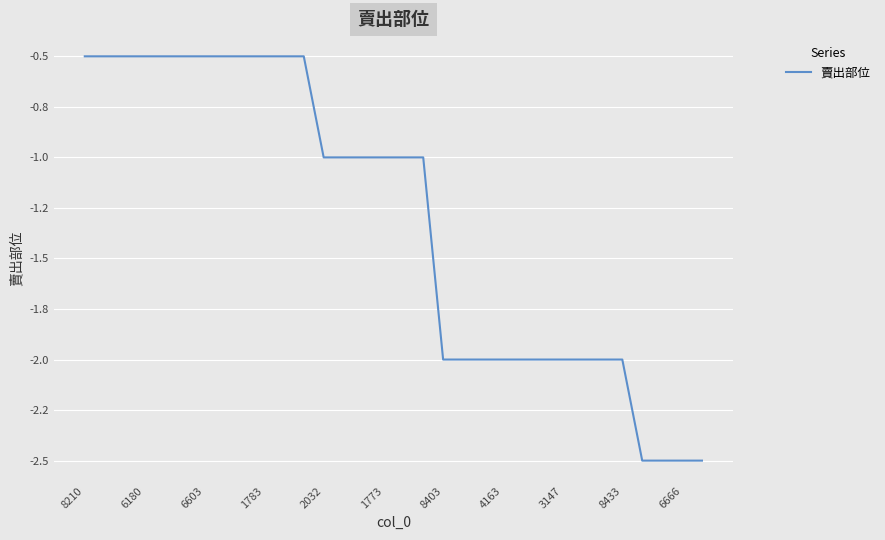

Does the chart display data point markers on the line(s)?

No